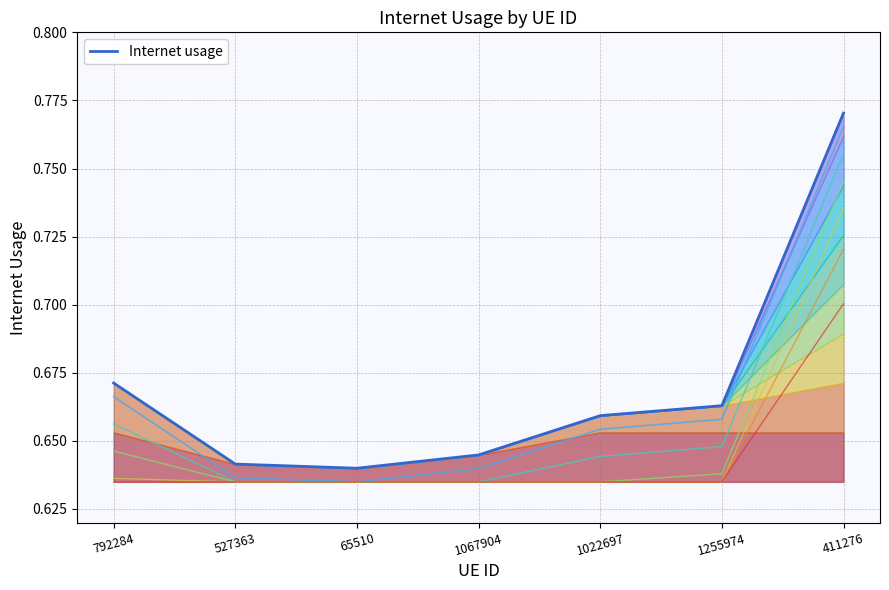

What is the label of the 6th point from the right?

527363